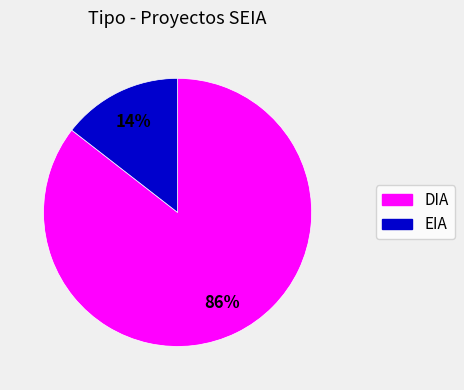

Is it true that EIA is 14% of the pie?

True